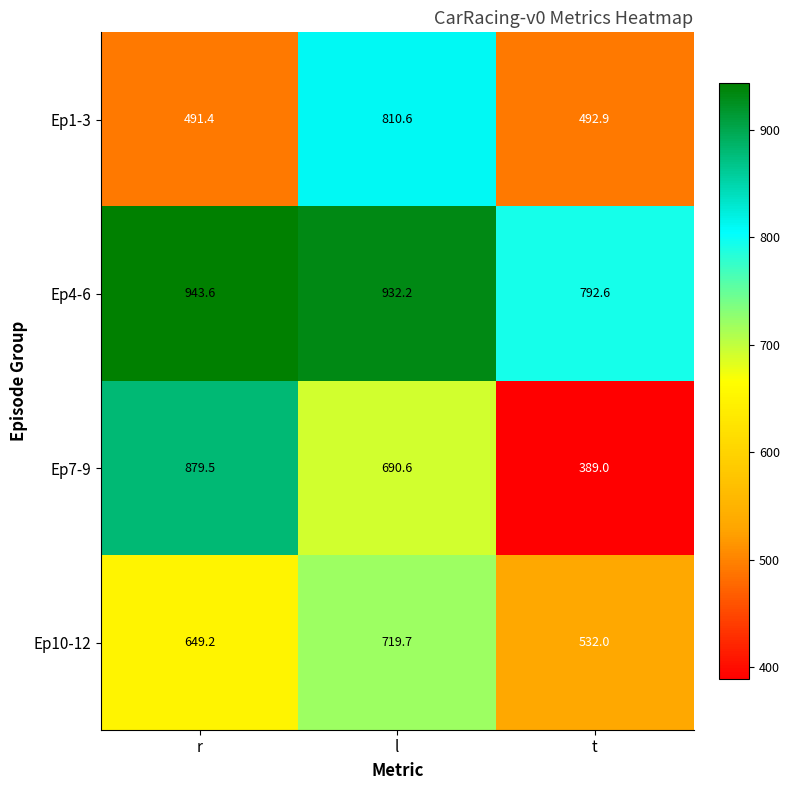

Where is Ep7-9 nearest to the value 634?

l